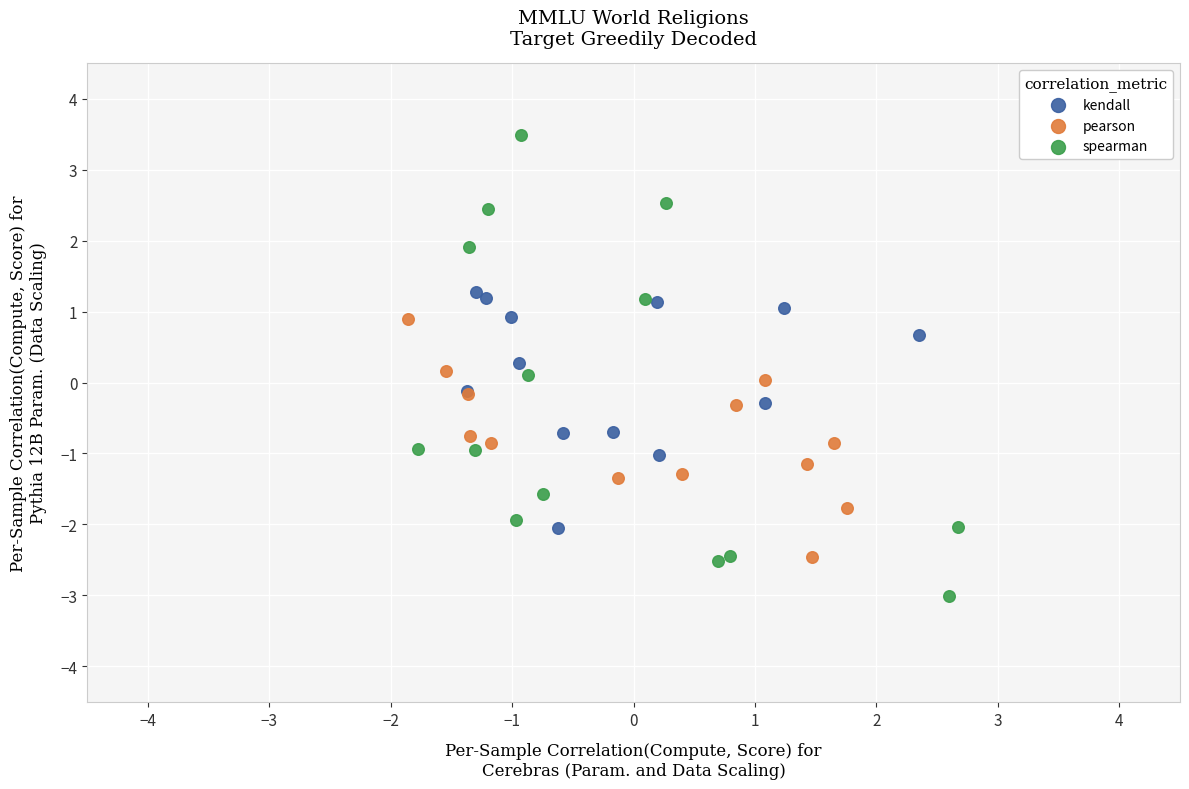

What are all the series names shown in the legend?

kendall, pearson, spearman